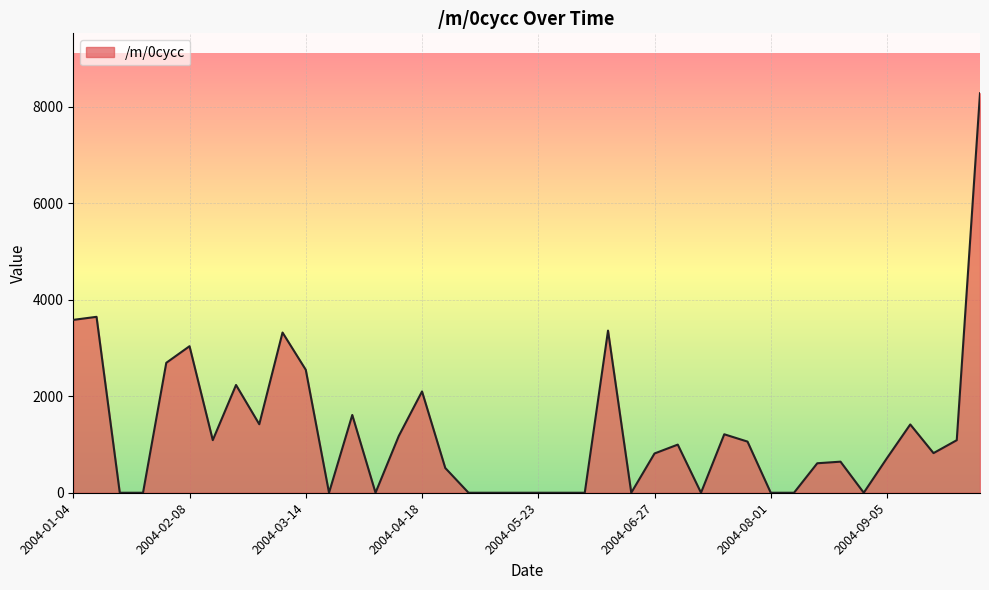

What is the difference between the maximum and minimum values?

8276.5